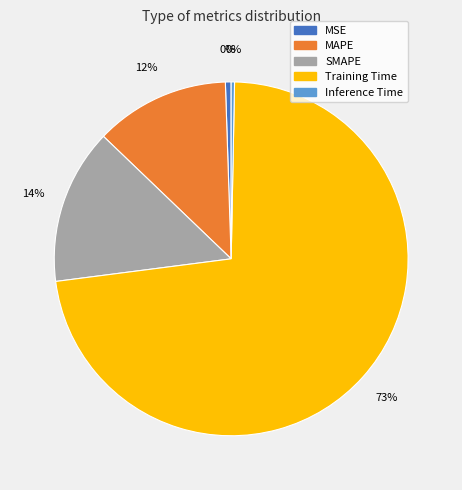

True or false: MAPE accounts for 12% of the total.

True